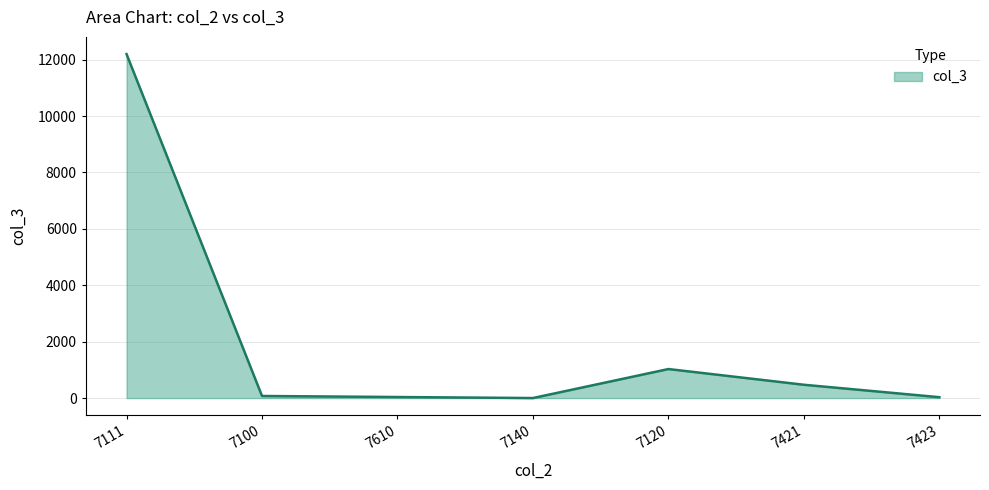

What is the change in value from 7111 to 7100?

-12121